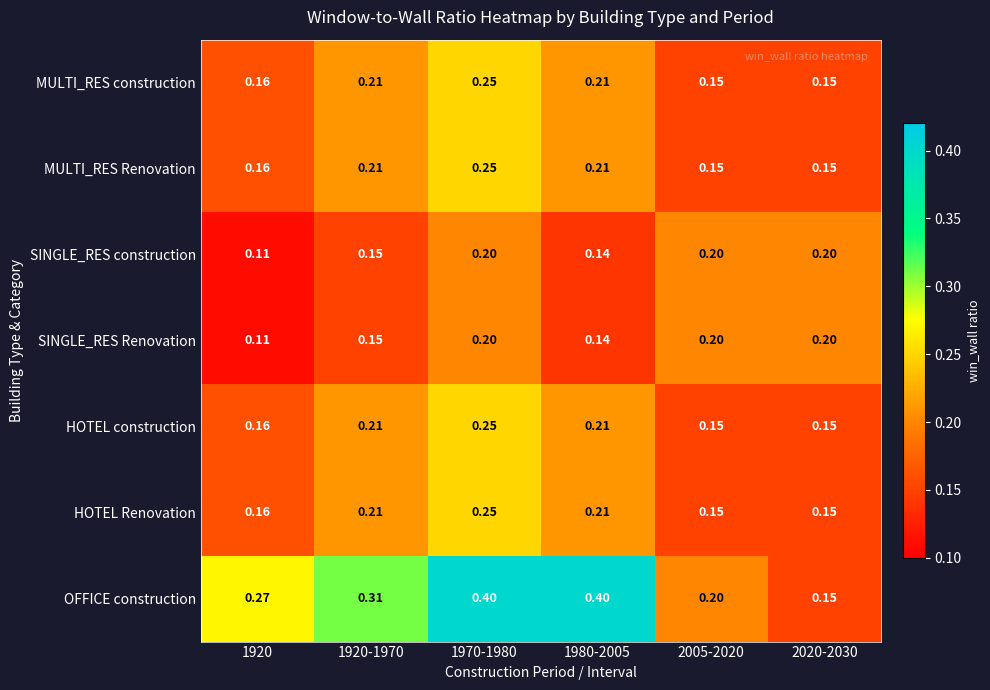

Is the value of SINGLE_RES Renovation at 2005-2020 greater than the value of MULTI_RES Renovation at 2020-2030?

Yes